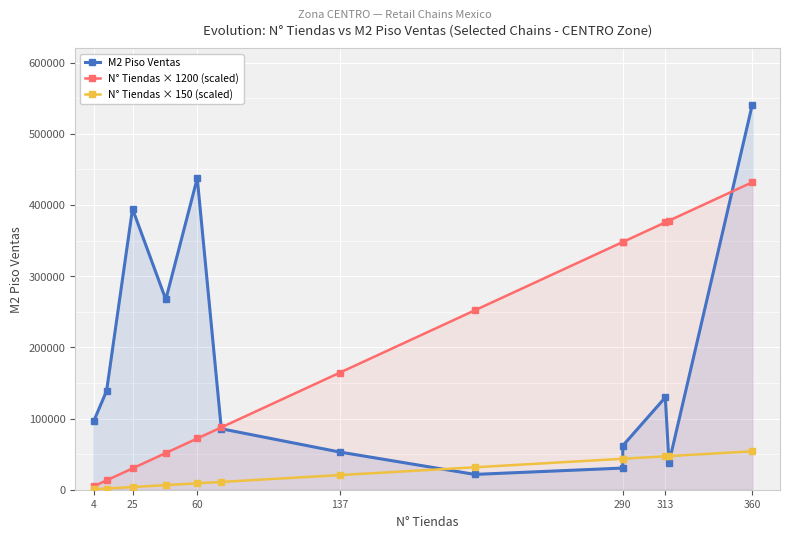

The value of N° Tiendas × 1200 (scaled) at 11 is 217032. True or false?

False